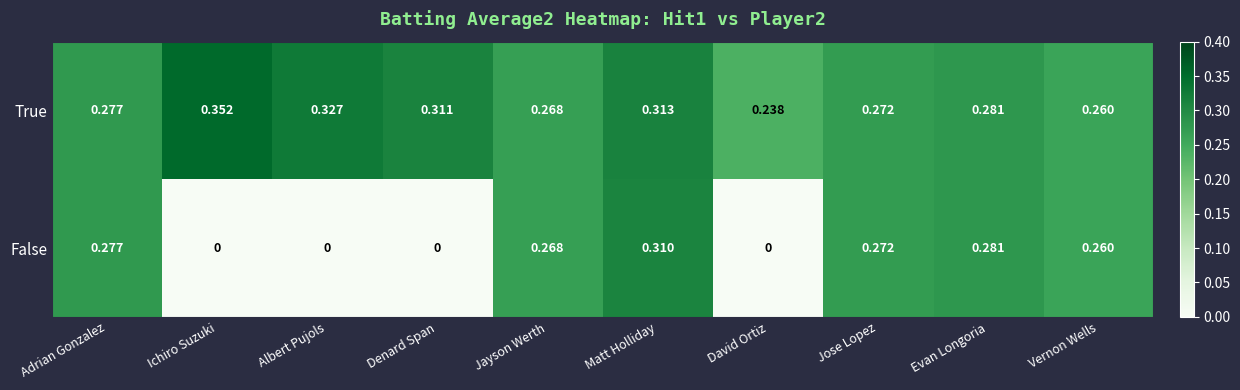

Which series changed the most between Albert Pujols and Denard Span?

True